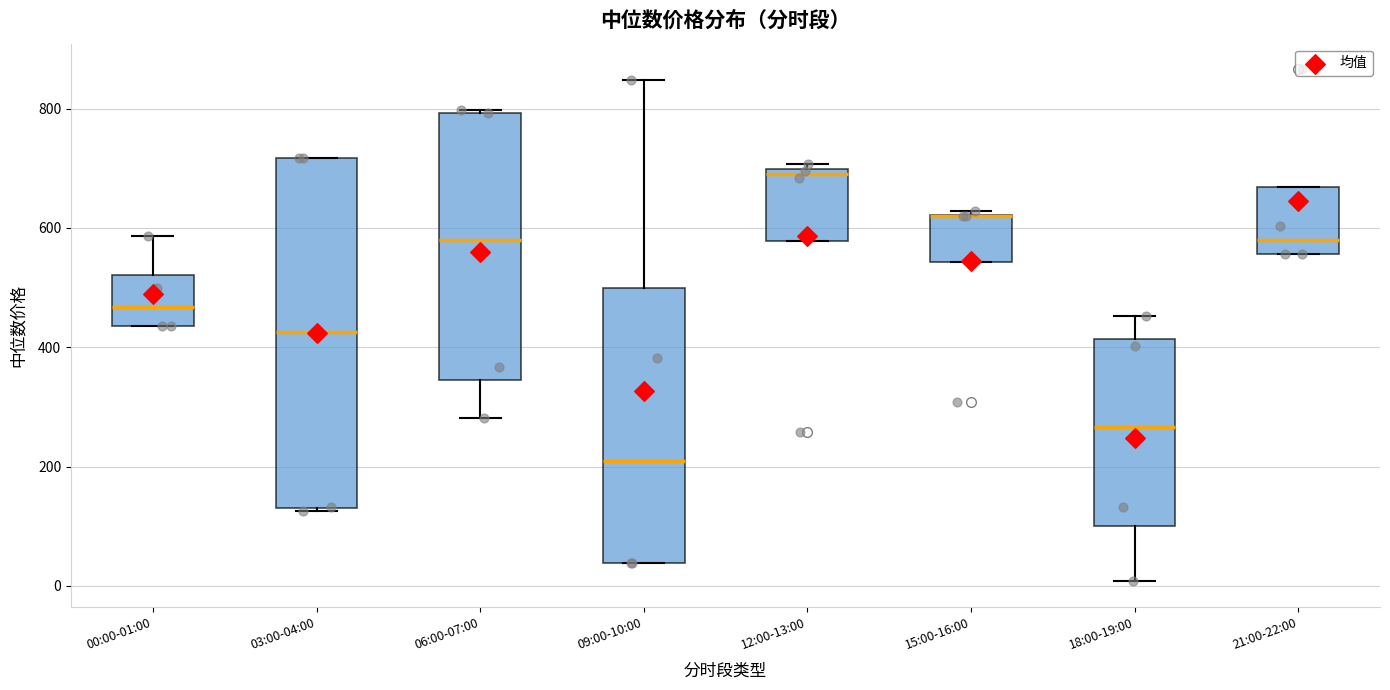

Reading left to right, read every box against the y-axis: the position of its median line, the range the box covers, and the ends of its whiskers. The values are not printed on the chart, so give them approximately, as read against the axis.

00:00-01:00: median 460, box 440 to 520, whiskers 440 to 580
03:00-04:00: median 420, box 140 to 720, whiskers 120 to 720
06:00-07:00: median 580, box 340 to 800, whiskers 280 to 800
09:00-10:00: median 220, box 40 to 500, whiskers 40 to 840
12:00-13:00: median 680, box 580 to 700, whiskers 580 to 700 (just above the box's upper edge)
15:00-16:00: median 620 (drawn on the box's upper edge), box 540 to 620, whiskers 540 to 620 (just above the box's upper edge)
18:00-19:00: median 260, box 100 to 420, whiskers 0 to 460
21:00-22:00: median 580, box 560 to 660, whiskers 560 to 660